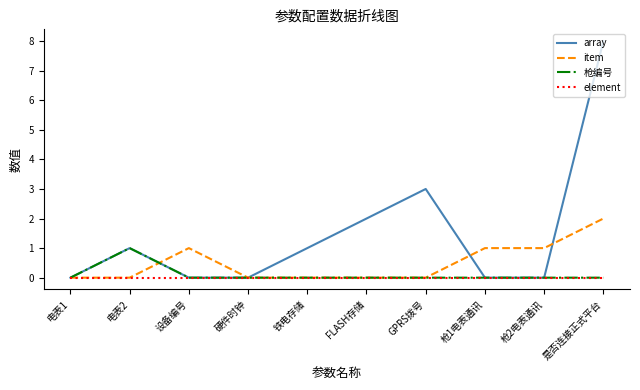

Where is array nearest to the value 4?

GPRS拨号